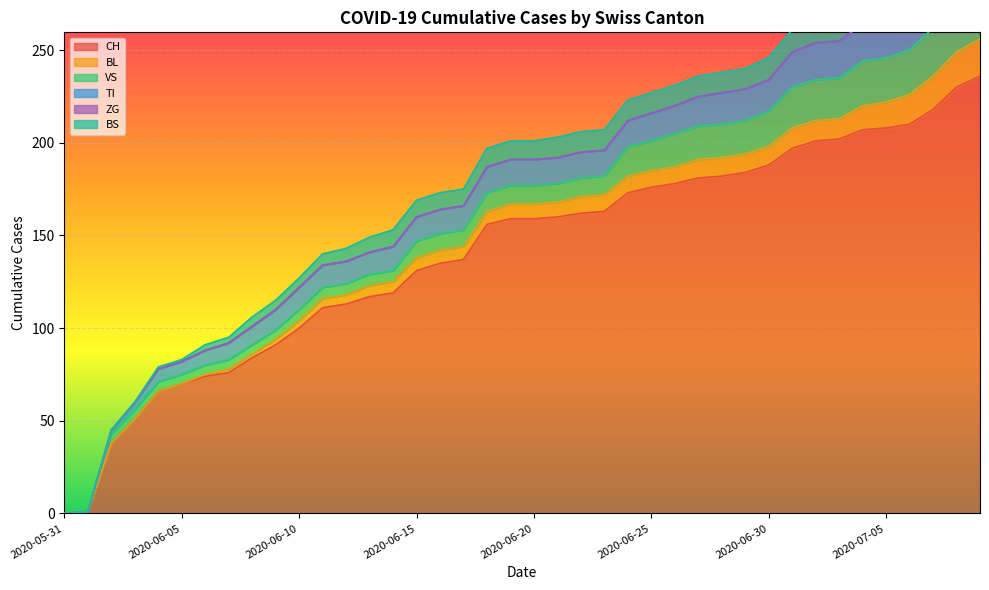

What is the label of the 14th point from the right?

2020-06-26